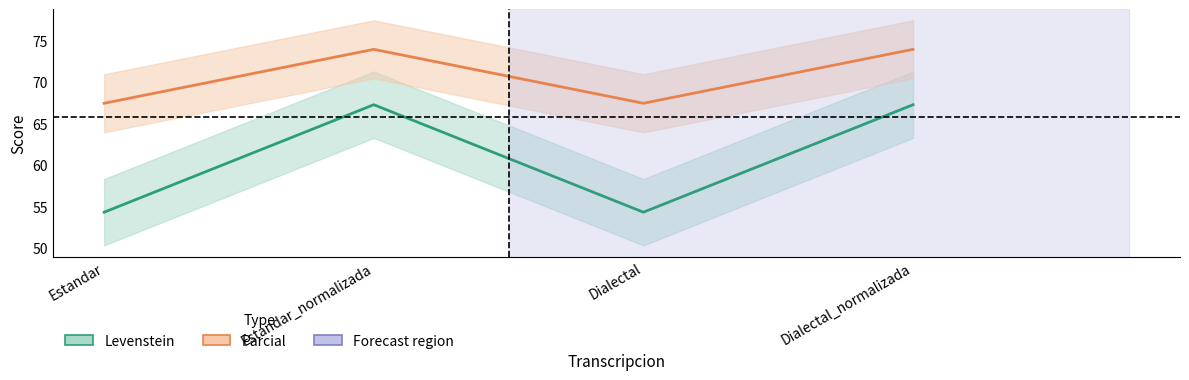

At which category does the chart reach its minimum across all series?

Estandar